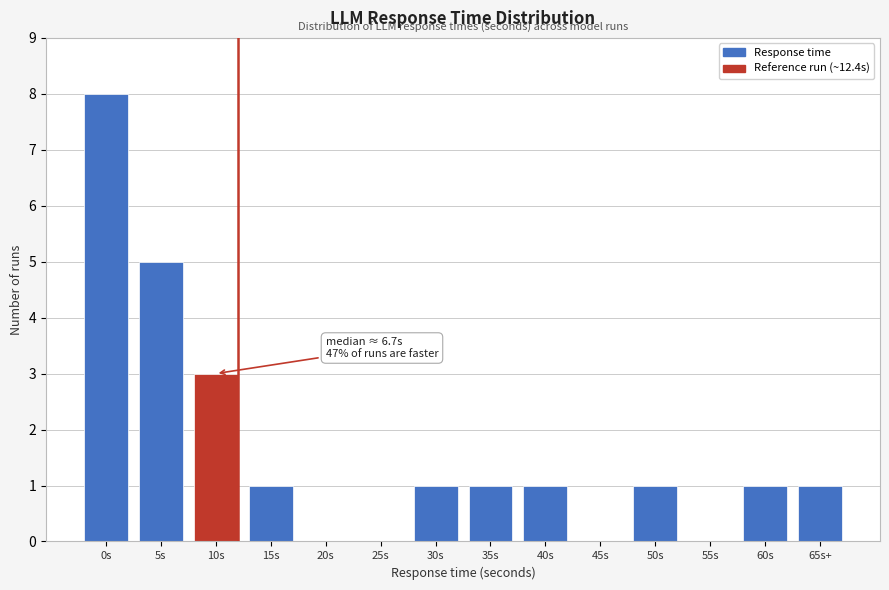

Reading left to right, transcribe all the data shown in this chart.

0s=8	5s=5	10s=3	15s=1	20s=0	25s=0	30s=1	35s=1	40s=1	45s=0	50s=1	55s=0	60s=1	65s+=1